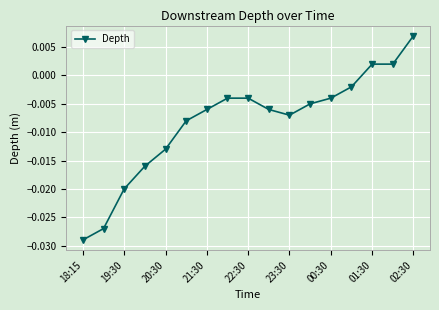

True or false: the data has more than 2 interior local peaks.

False